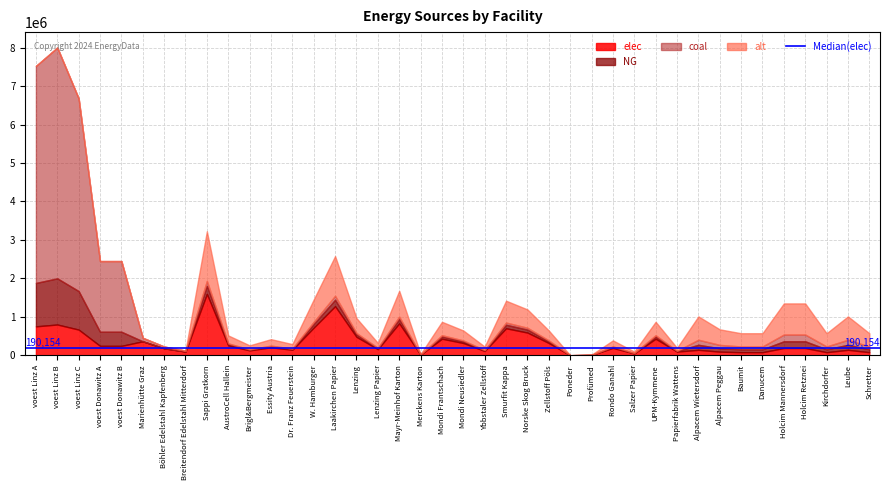

The value of coal at Salzer Papier is 6245.2. True or false?

False